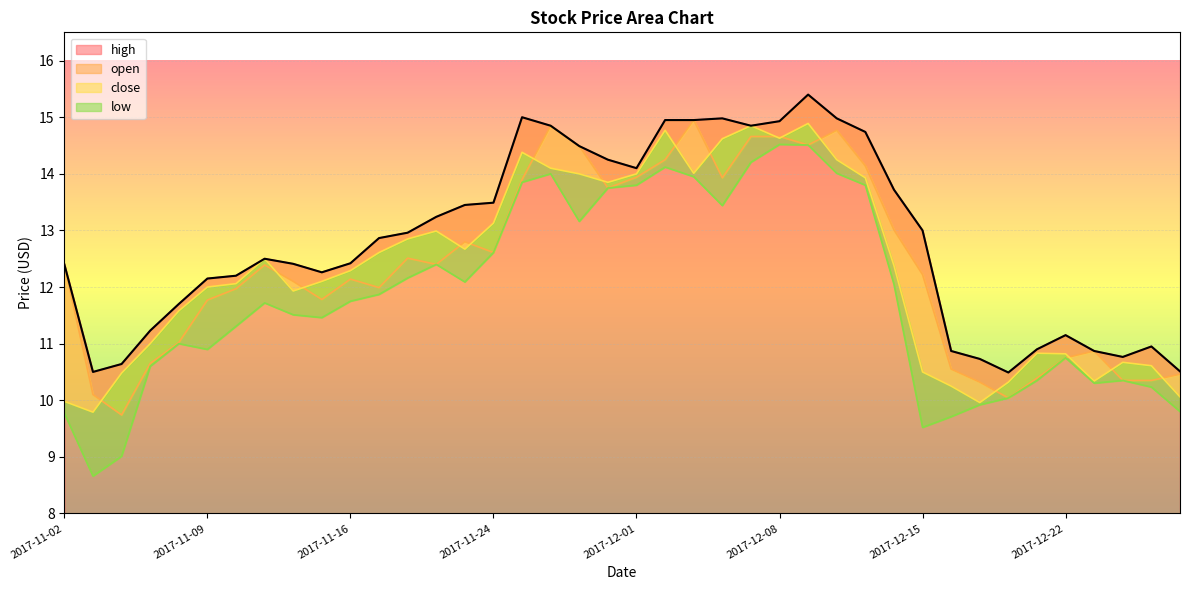

True or false: close and high cross at least once.

False